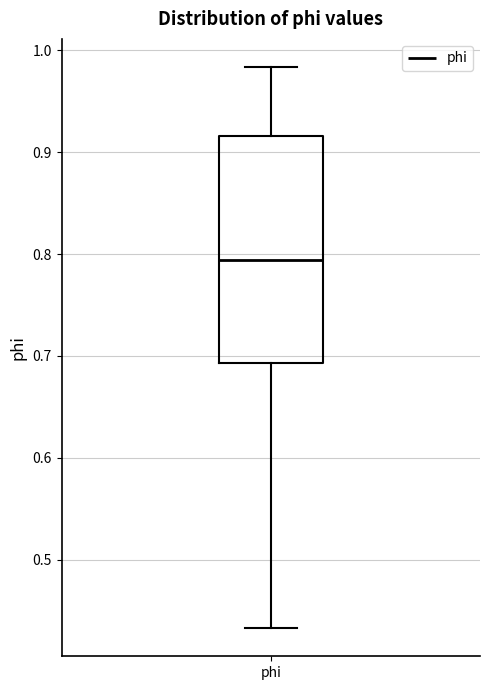

Transcribe this box plot: give where the median line is, the range the box spans, and where the two whiskers end, as read against the y-axis. The values are not printed on the chart, so give them approximately, as read against the axis.

median 0.79, box 0.69 to 0.92, whiskers 0.43 to 0.98